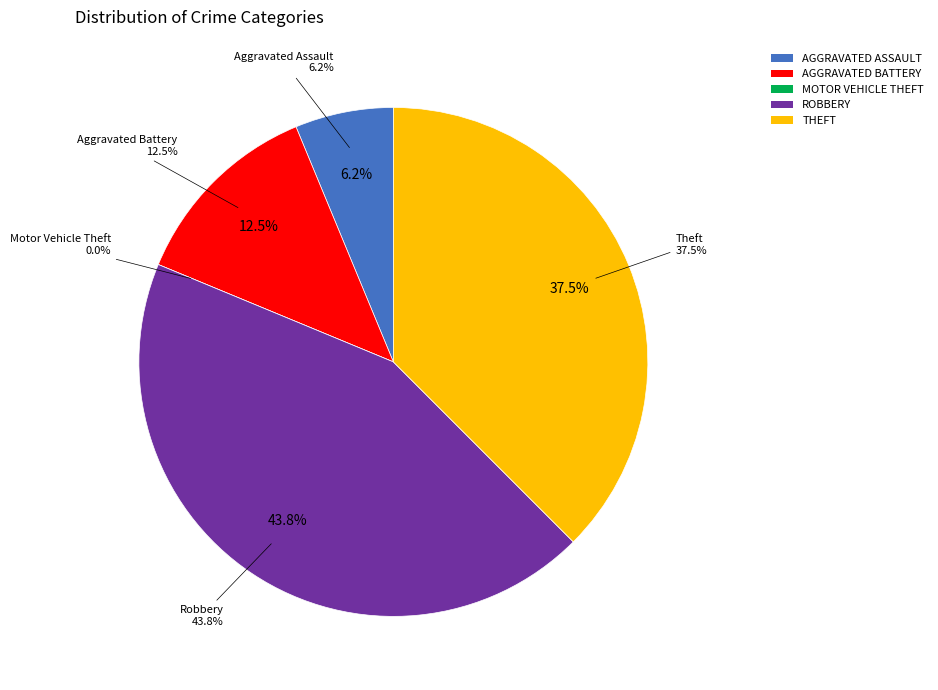

Count the number of slices in the pie.

5